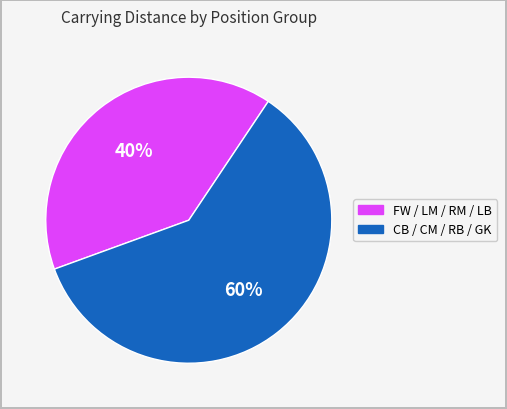

To the nearest percent, what is the difference between the largest and smallest slice percentages?

20%